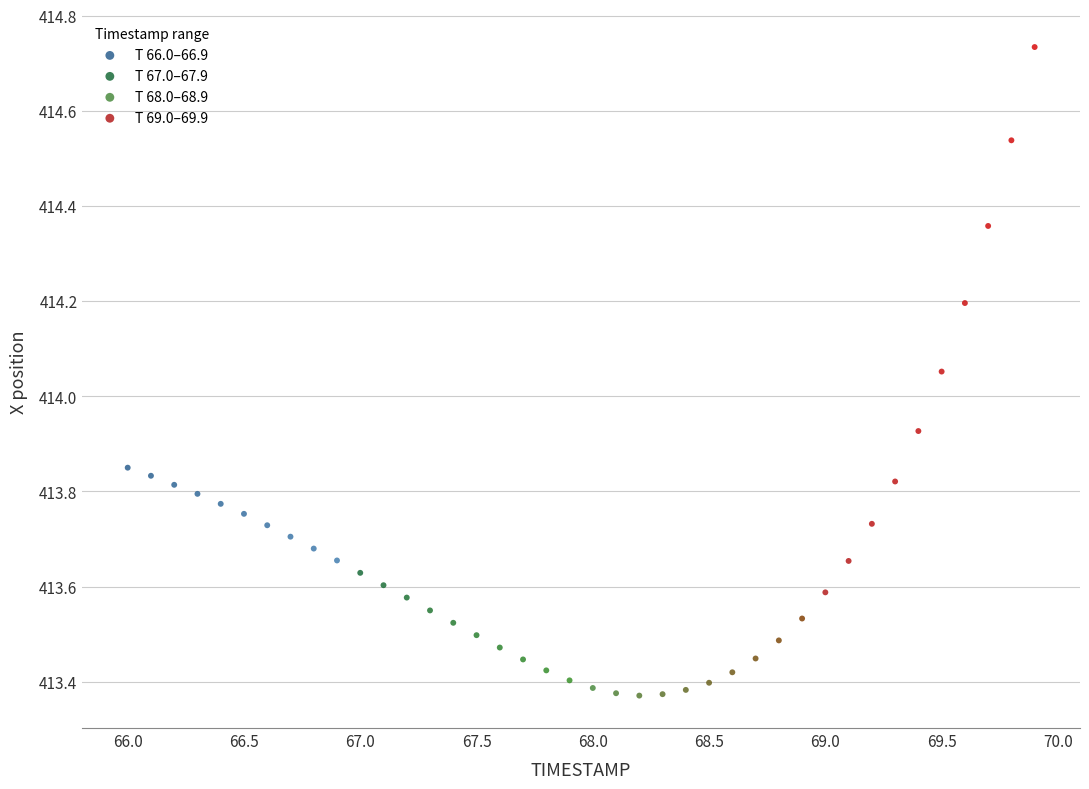

Which series has the largest Y range (max minus min)?

T 69.0–69.9